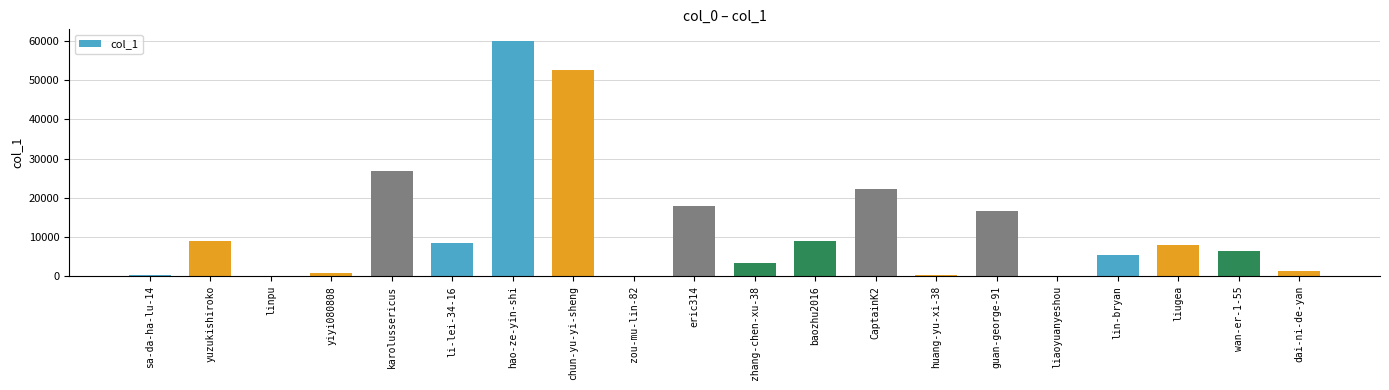

Are the bars horizontal?

No